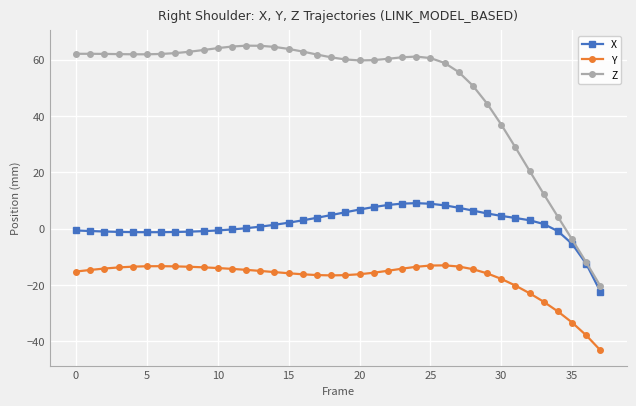

List the series in order of their overall mean, lowest first.

Y, X, Z